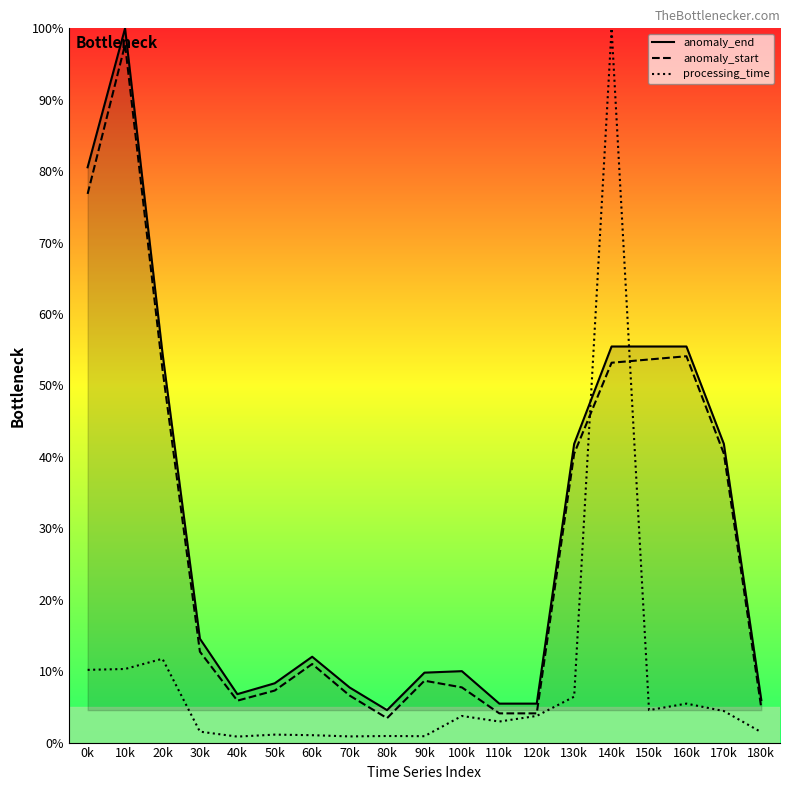

Does the chart display data point markers on the line(s)?

No